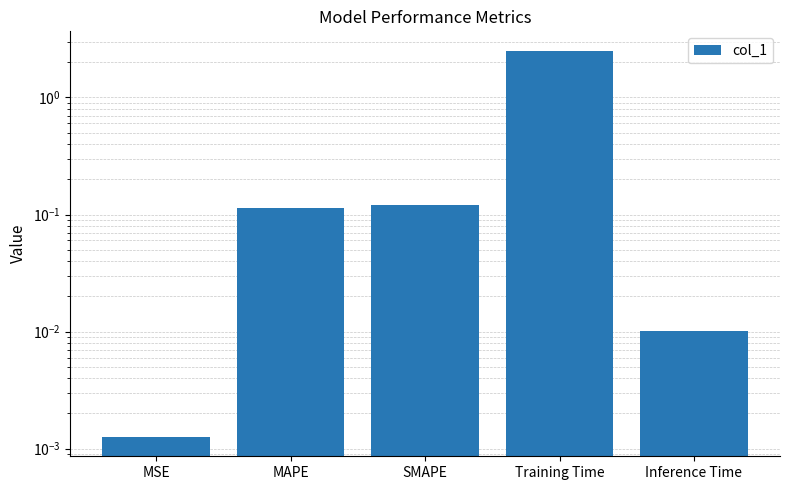

What is the label of the 2nd bar from the right?

Training Time